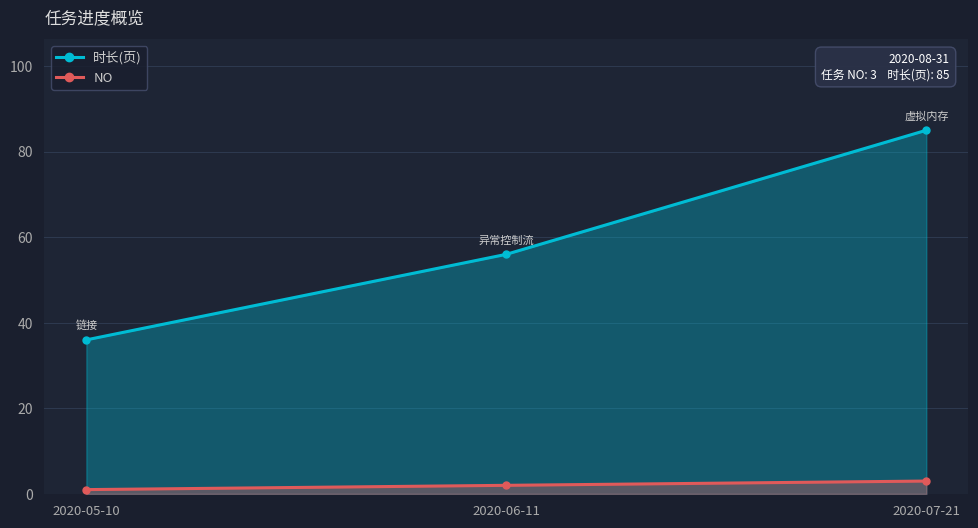

What is the label of the 1st point from the right?

2020-07-21